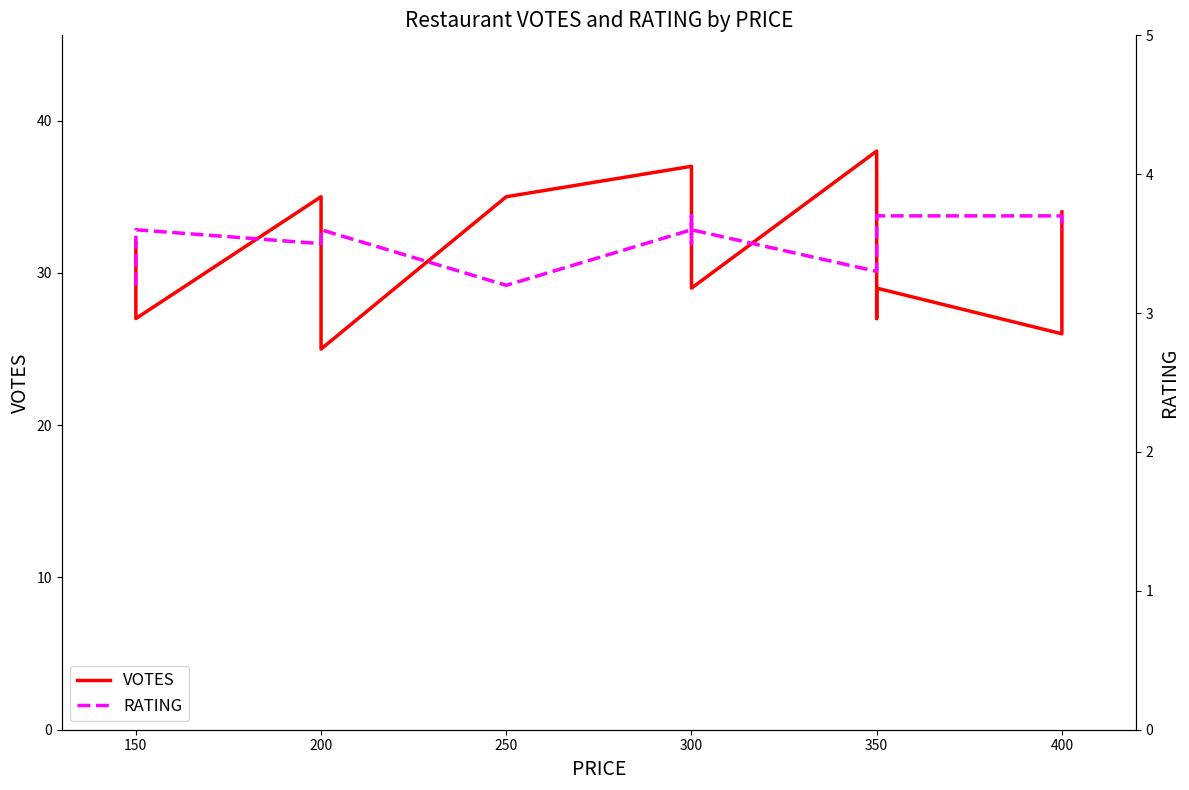

What is the difference between the second highest and second lowest values in the VOTES series?

11.0